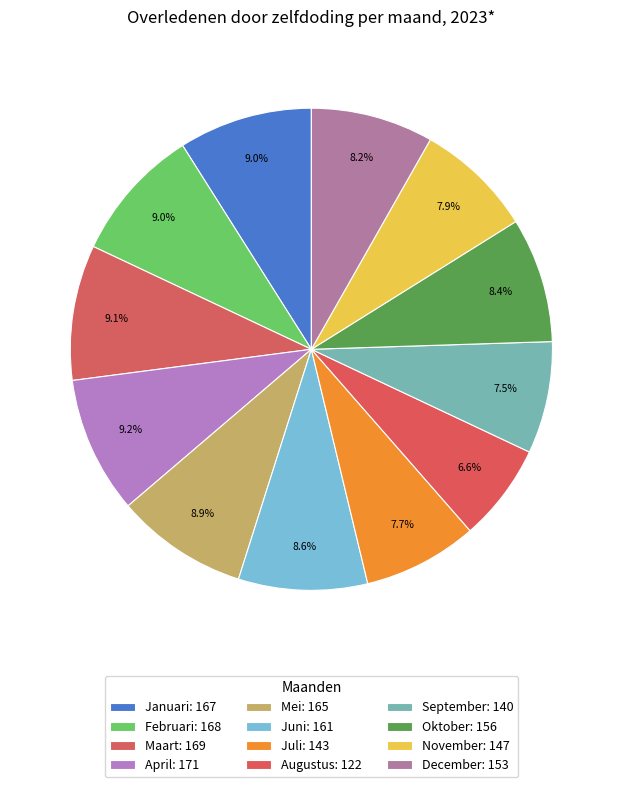

To the nearest percent, what is the difference between the largest and smallest slice percentages?

3%